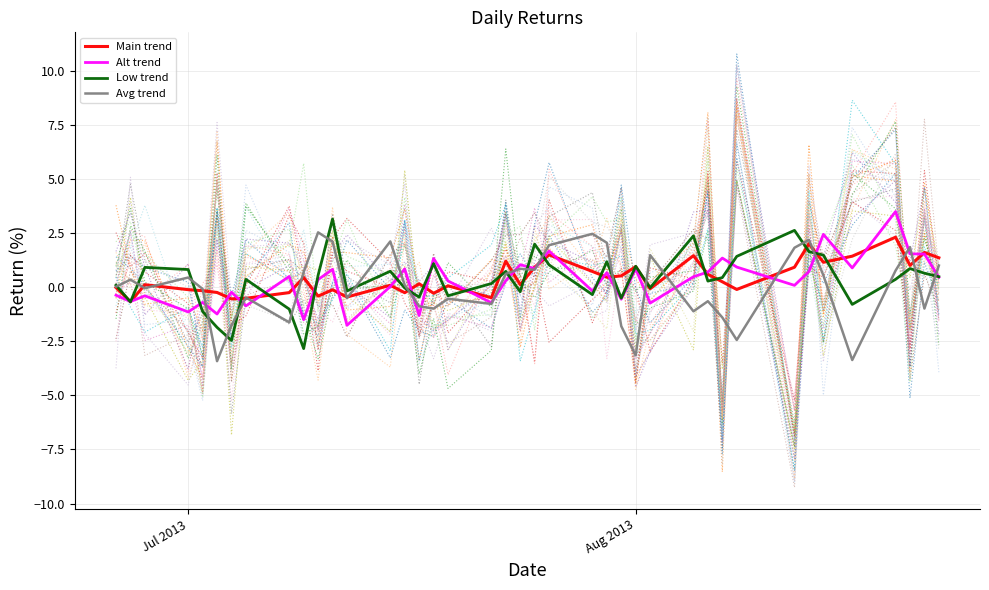

List the series in order of their peak value, highest first.

Alt trend, Low trend, Avg trend, Main trend